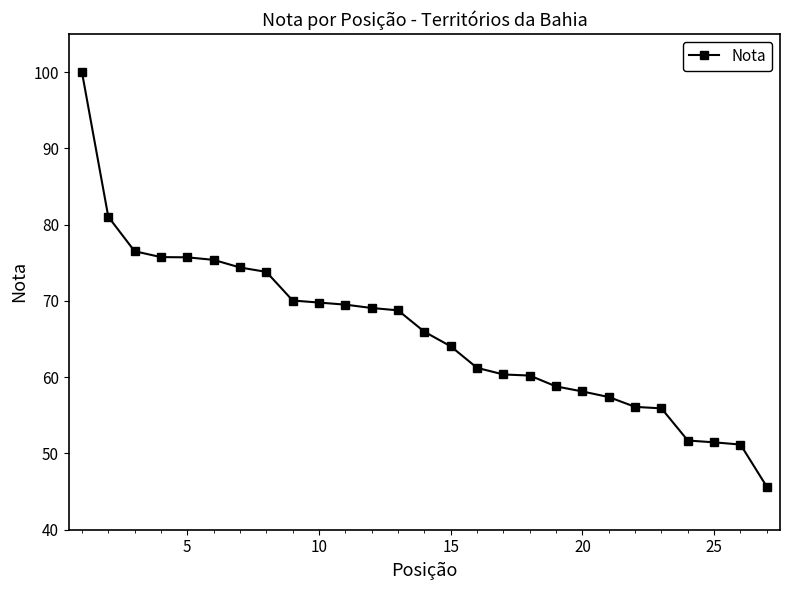

What is the sum of all values?

1777.9